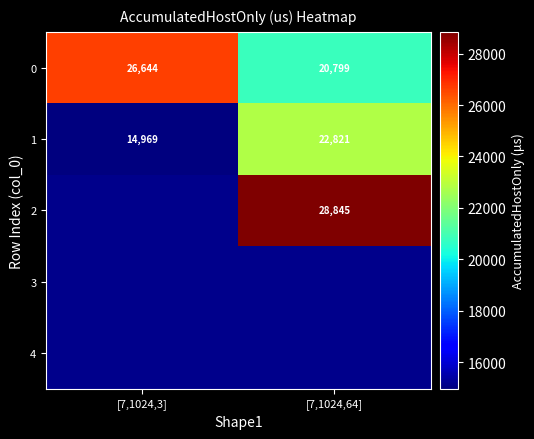

Is the value of 2 at [7,1024,3] greater than the value of 0 at [7,1024,3]?

No